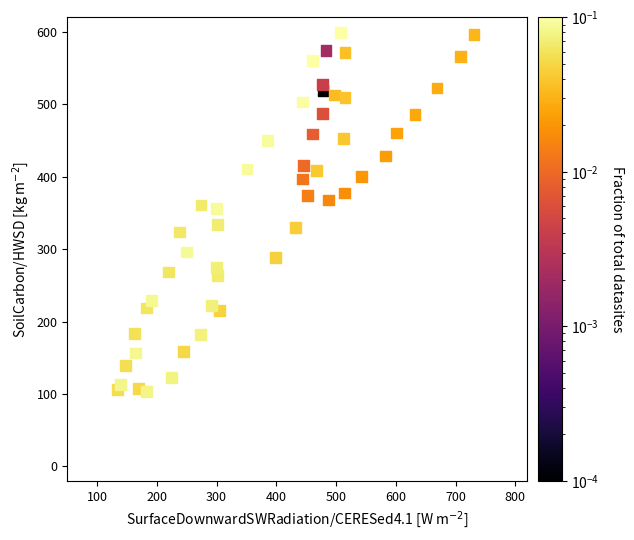

What is the range of Y values (max minus min)?

495.8